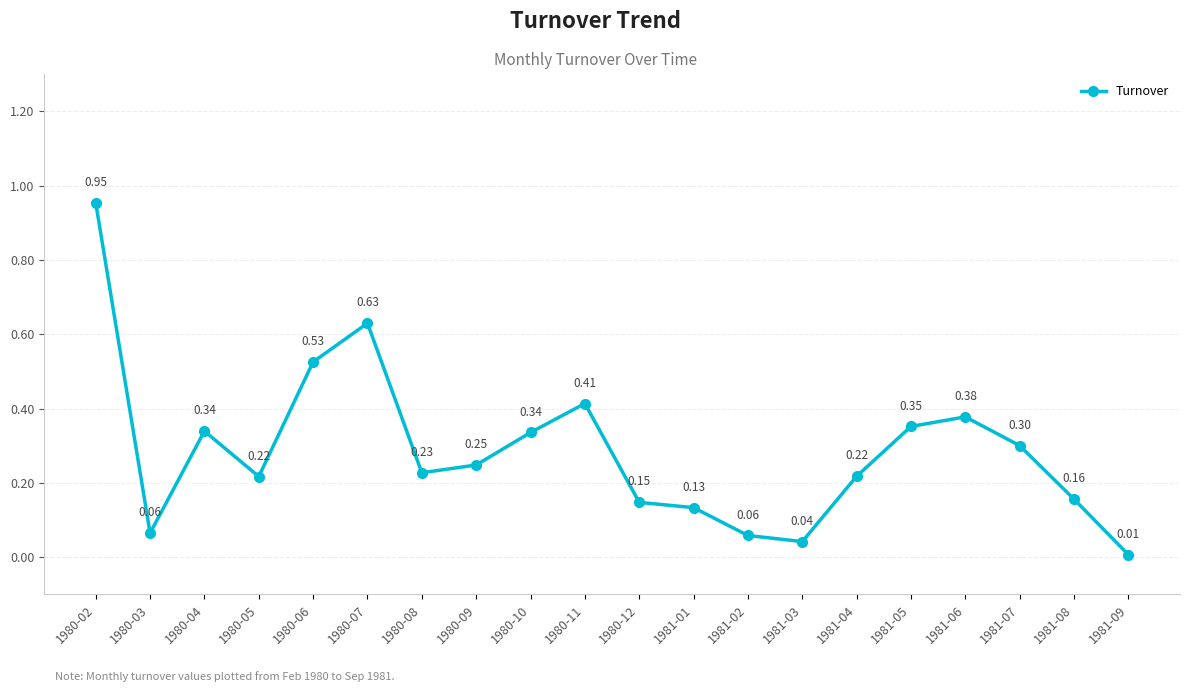

What position from the left is 1980-12?

11